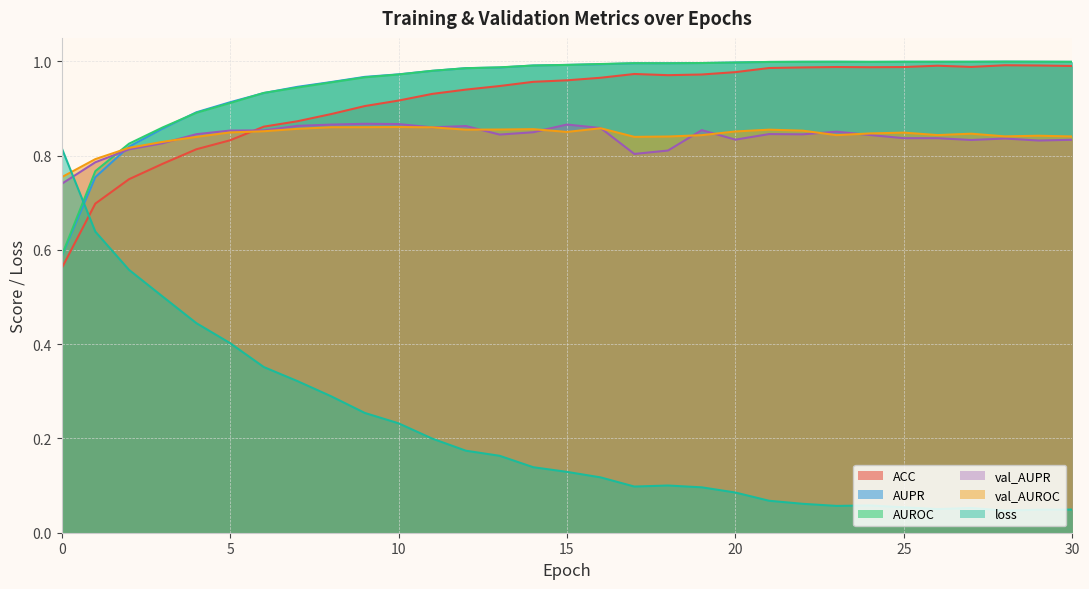

At which category is the sum across all series the highest?

10